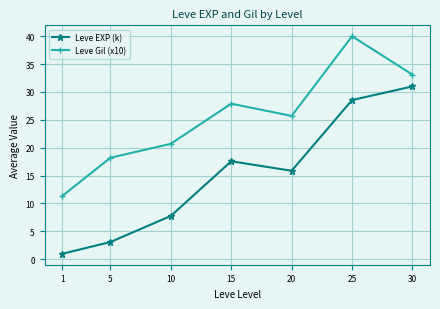

The value of Leve EXP (k) at 1 is 1.0. True or false?

True